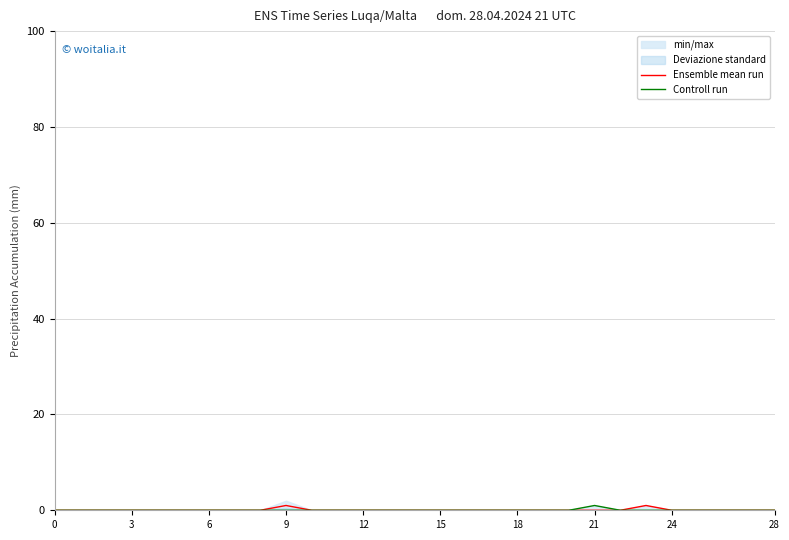

What is the label of the 21st point from the left?

20